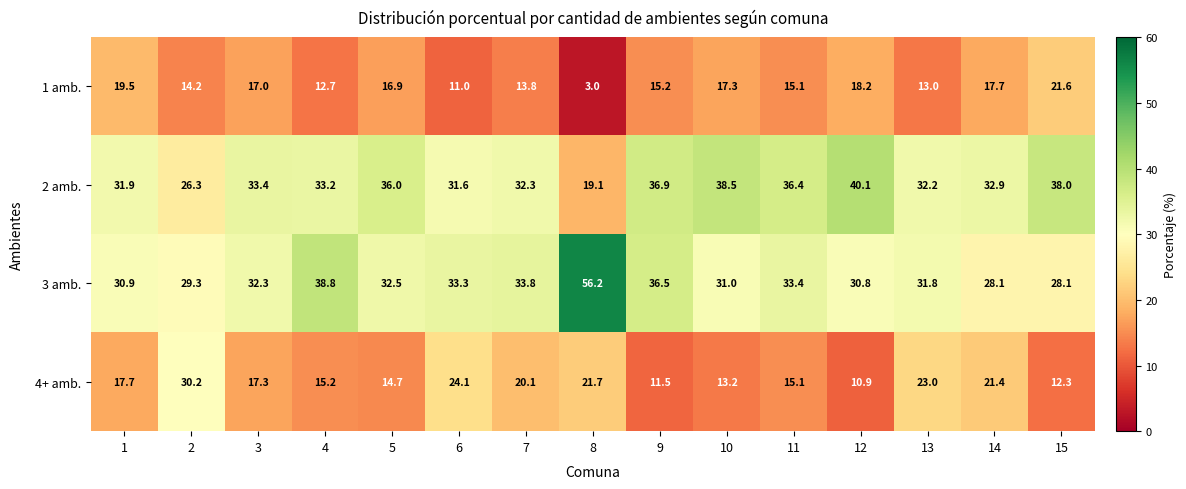

How many series are shown in this chart?

4